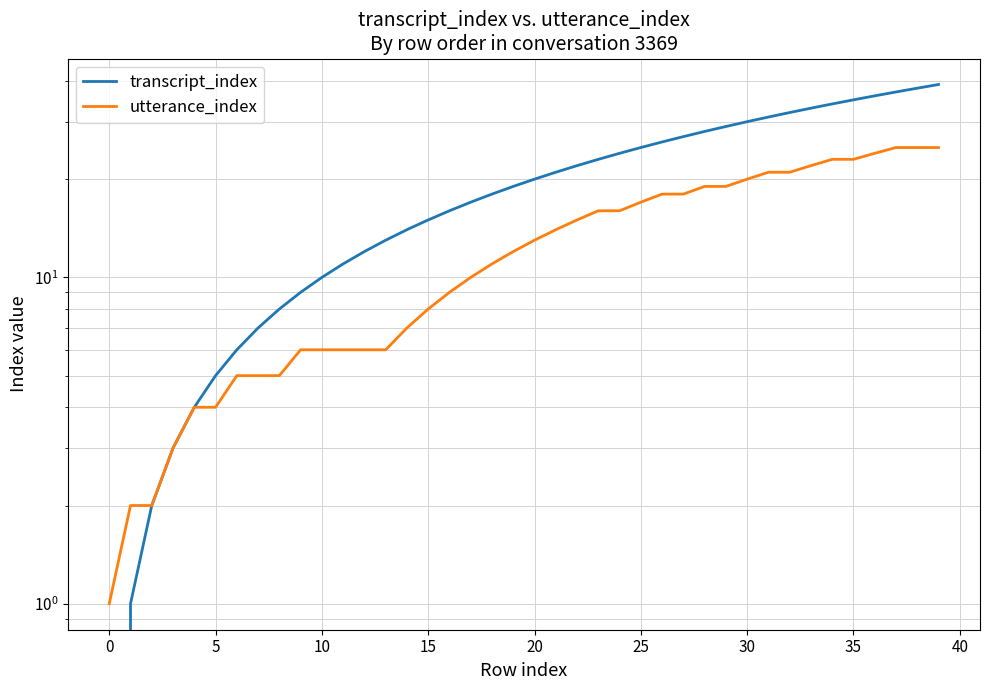

At 28, list the series in order from largest to smallest.

transcript_index, utterance_index